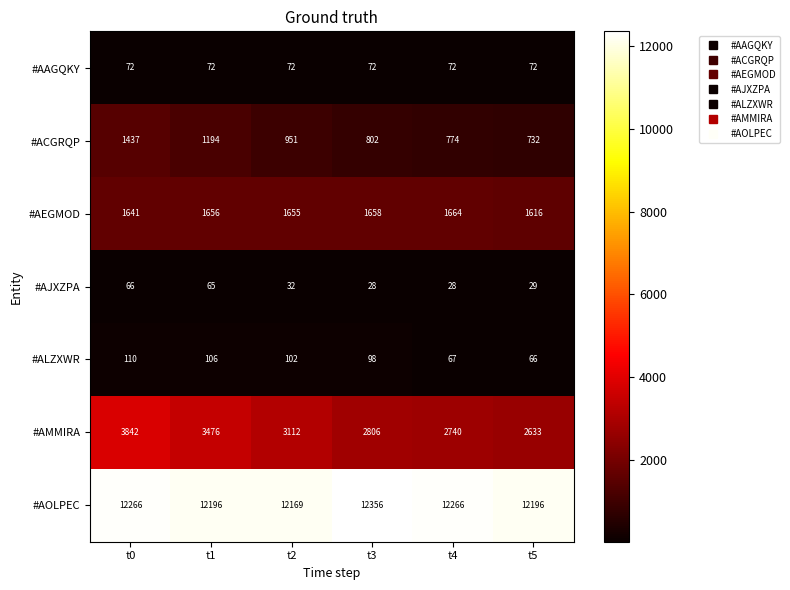

What is the sum of all #AJXZPA values?

248